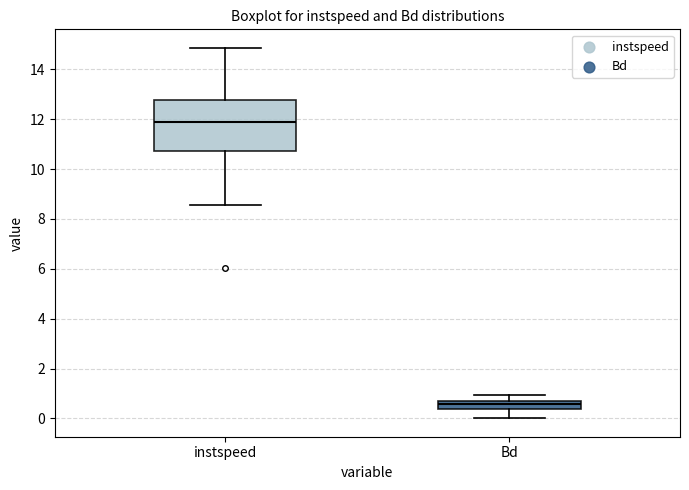

Which box has the lowest median line?

Bd